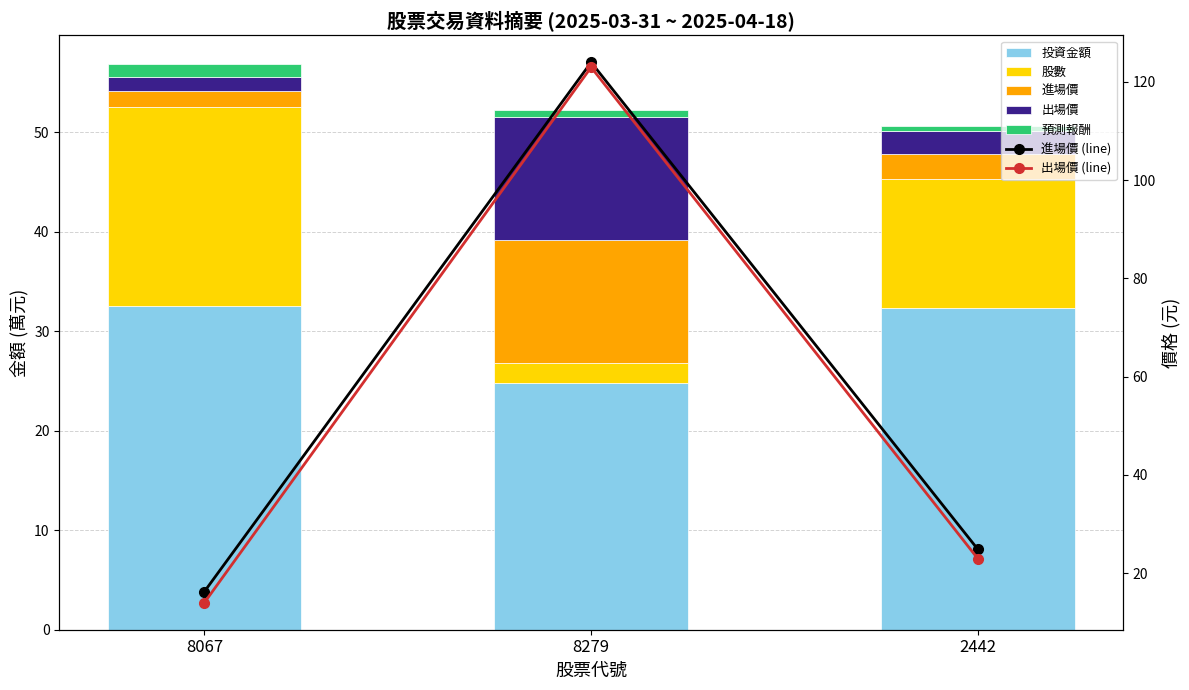

What is the minimum value shown in the chart?

0.5